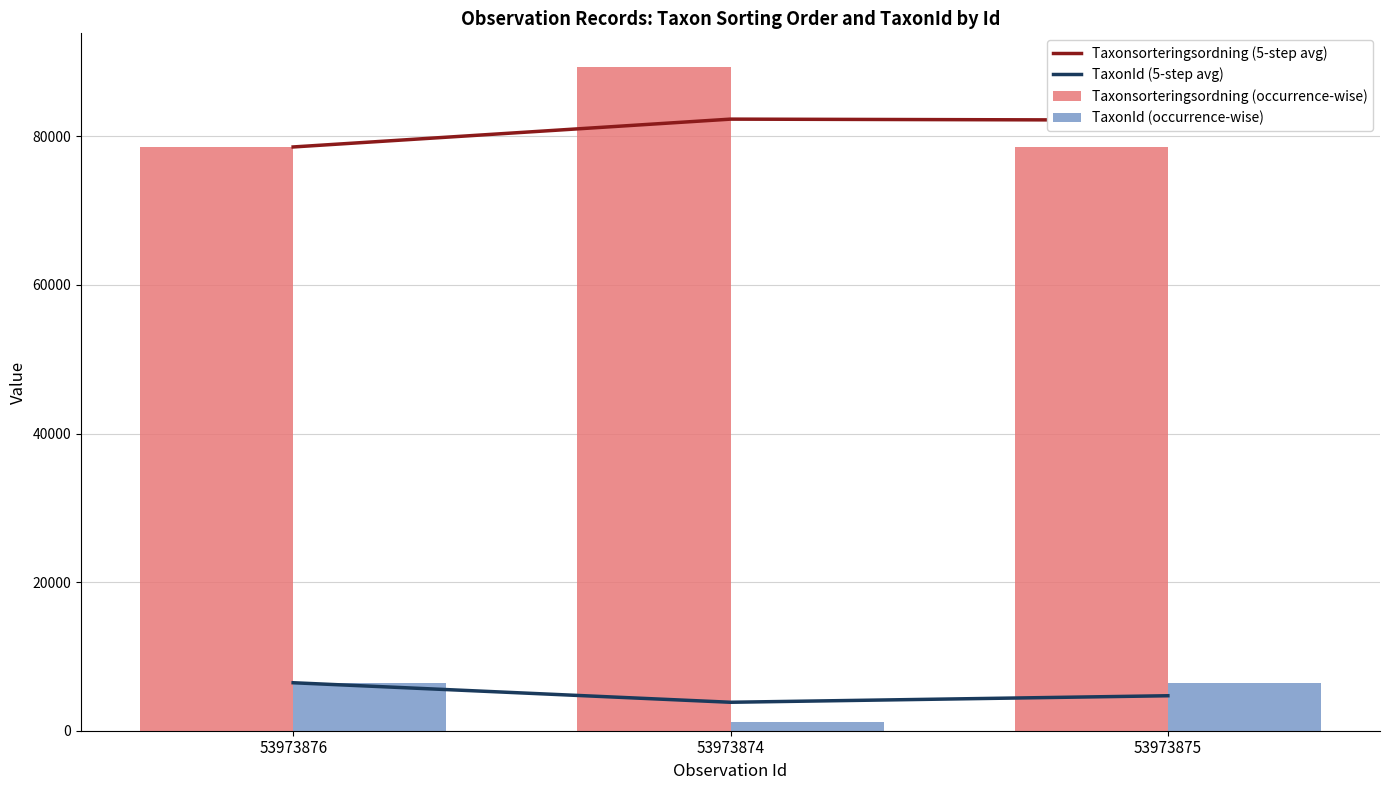

Are the bars grouped side by side (vs. stacked)?

Yes